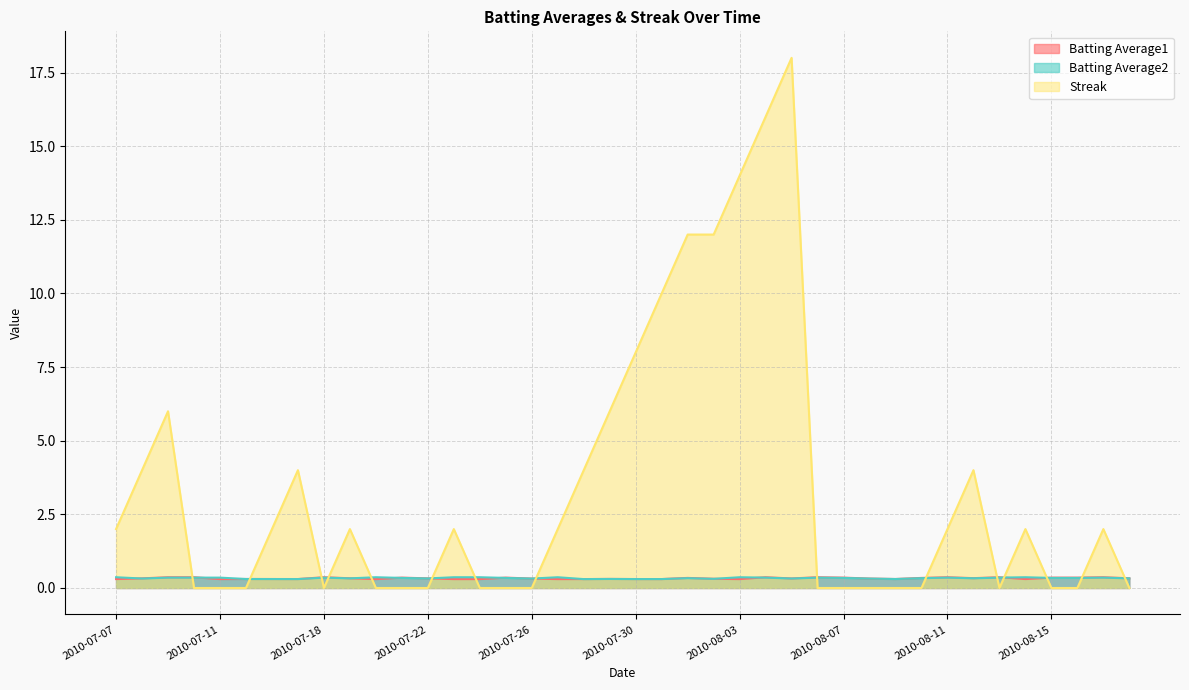

Which series changed the most between 2010-08-15 and 2010-08-16?

Batting Average1